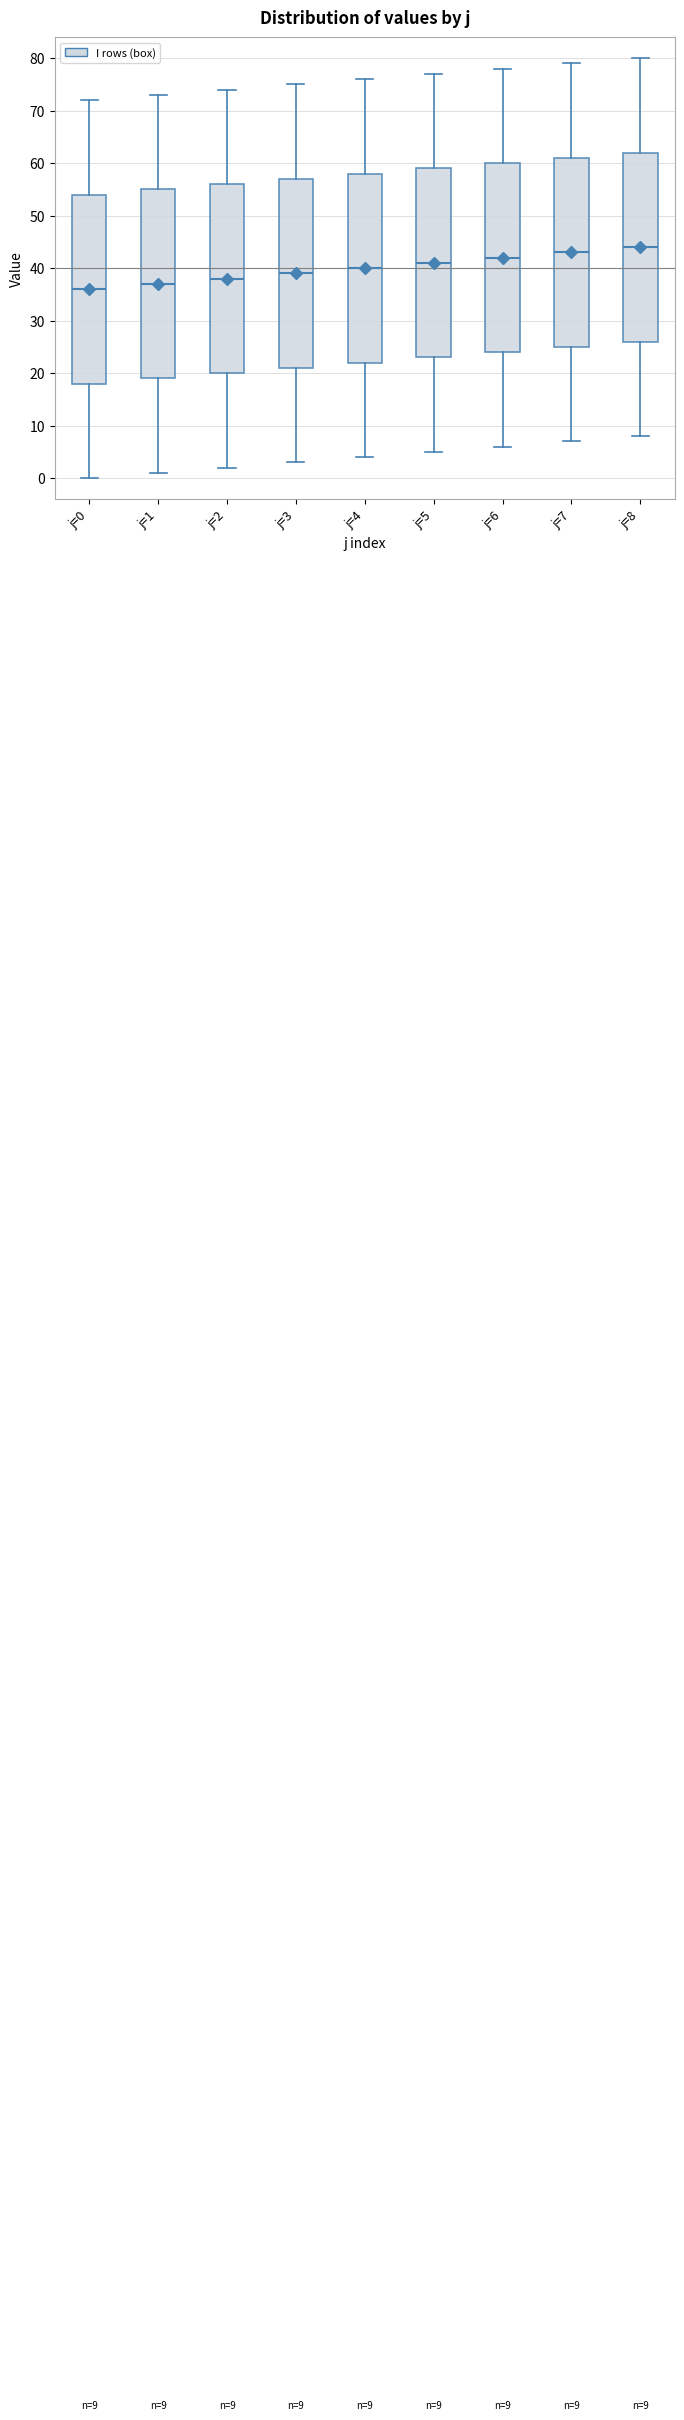

Which box's median line is the lowest?

j=0